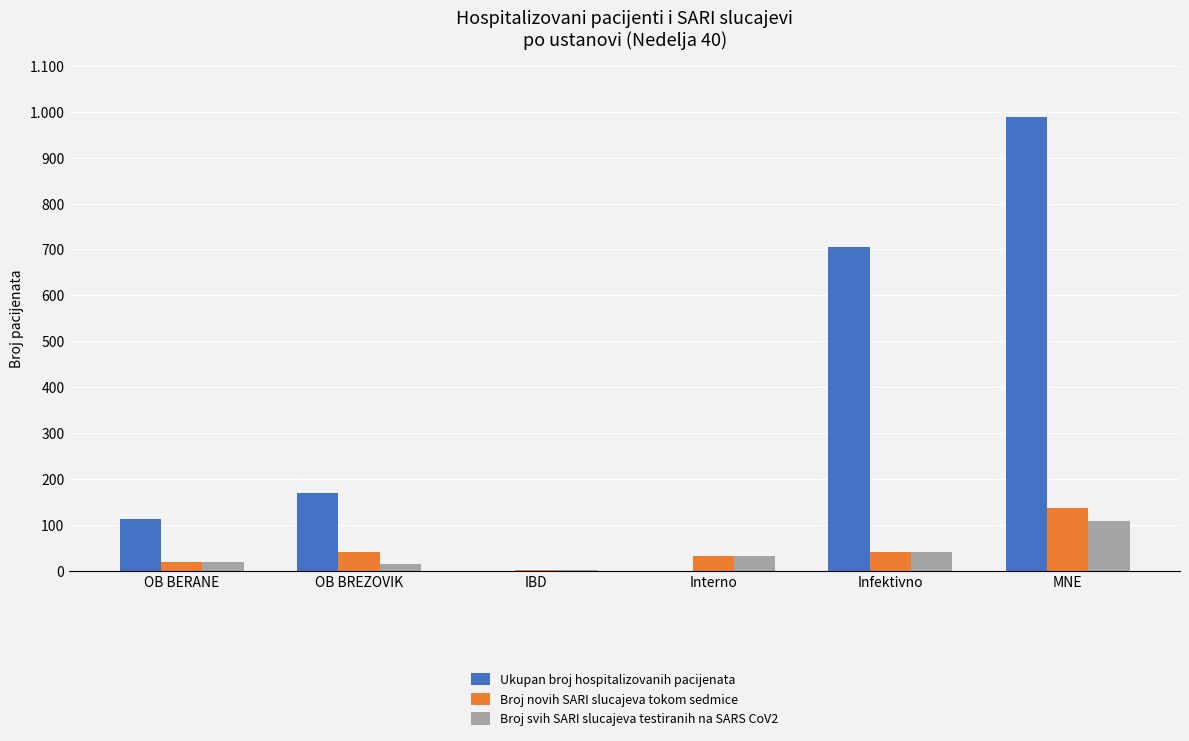

Between OB BERANE and Interno, which series saw the biggest shift?

Ukupan broj hospitalizovanih pacijenata